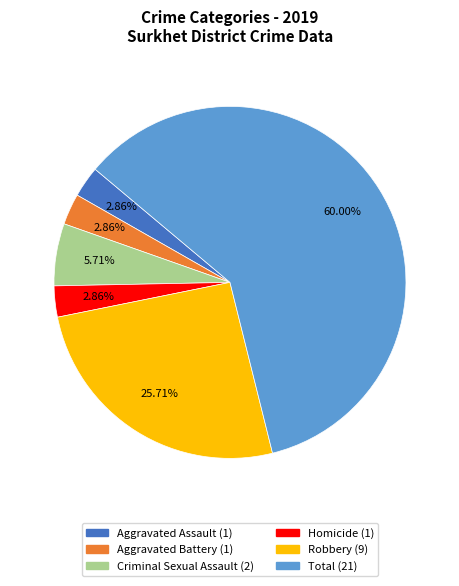

Count the number of slices in the pie.

6